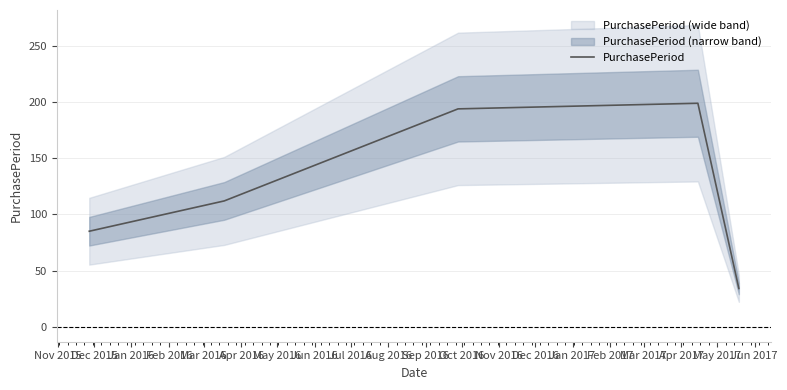

What is the value of the 5th point from the left?

34